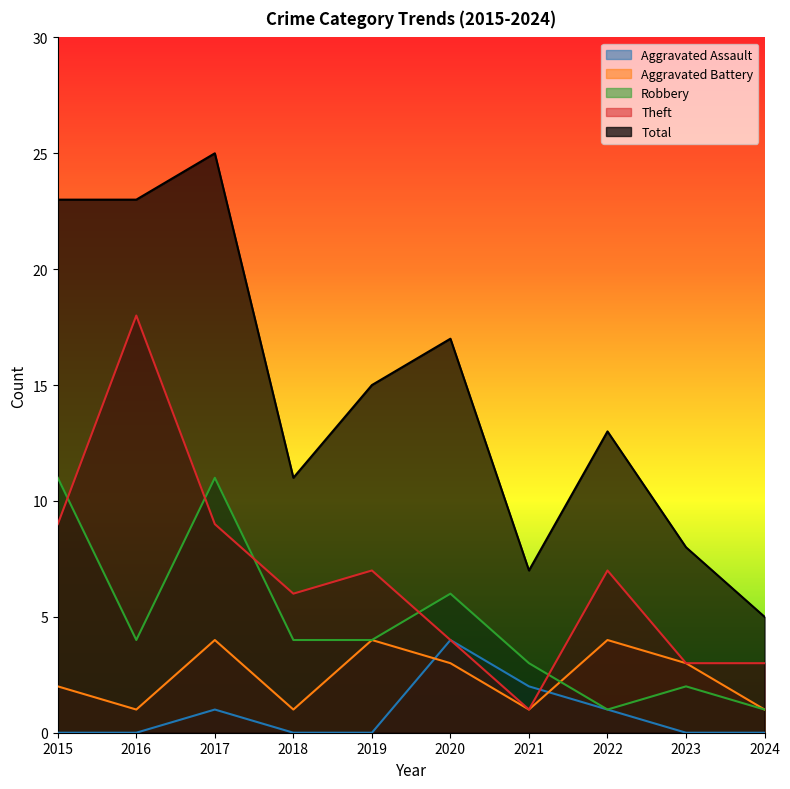

Where is the first local maximum for Aggravated Assault?

2017